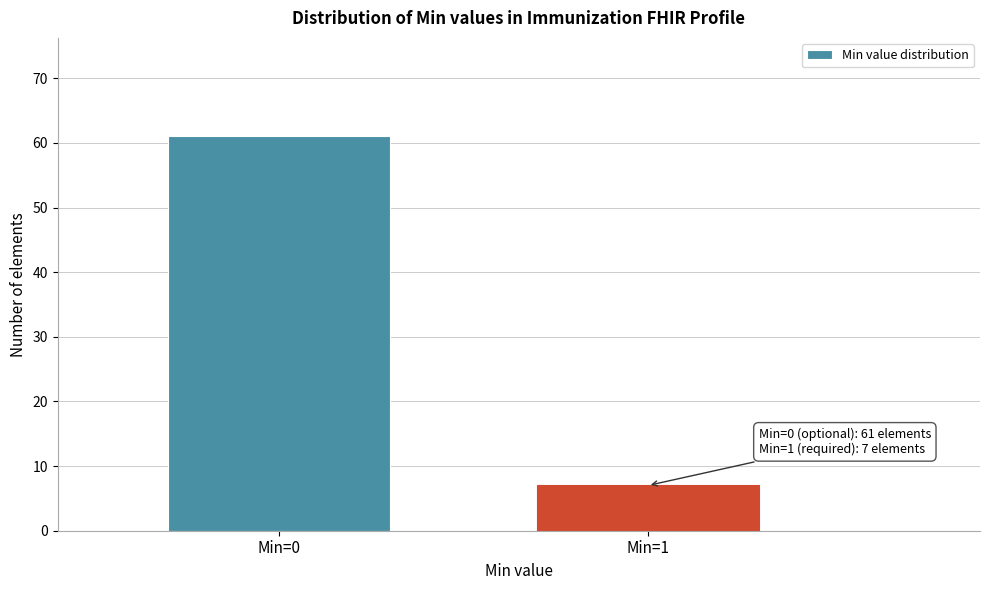

Reading left to right, transcribe all the data shown in this chart.

61	7